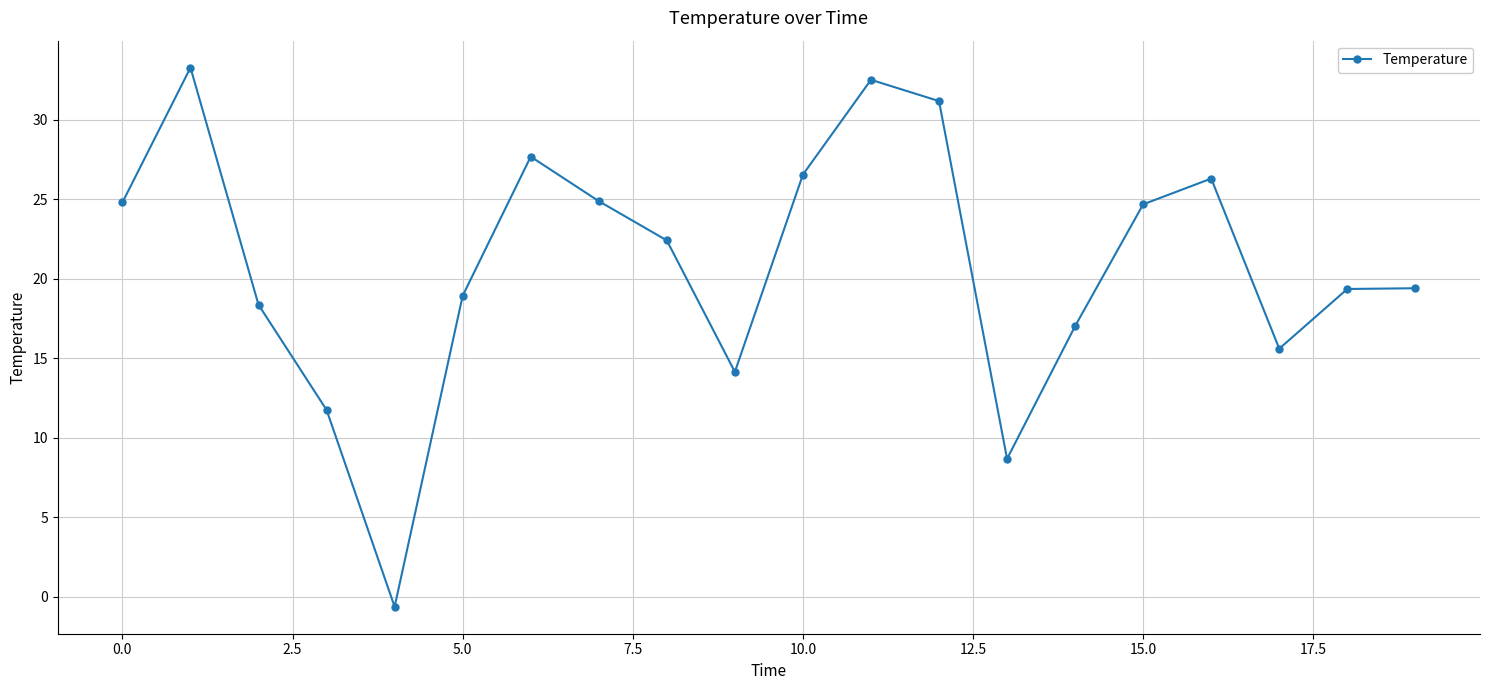

True or false: the data has more than 0 interior local peaks.

True